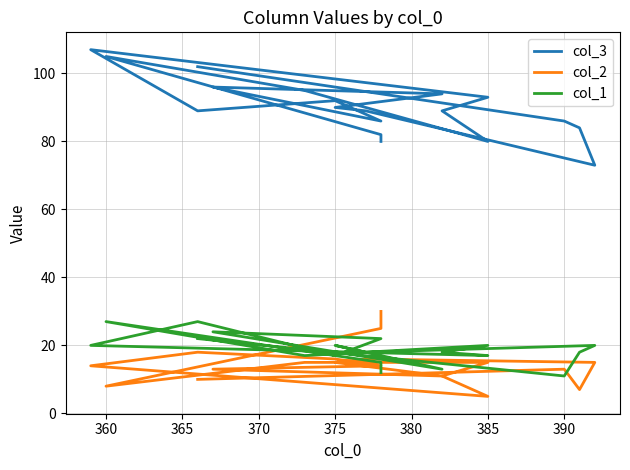

True or false: col_3 has more than 0 points higher than both neighbors.

True